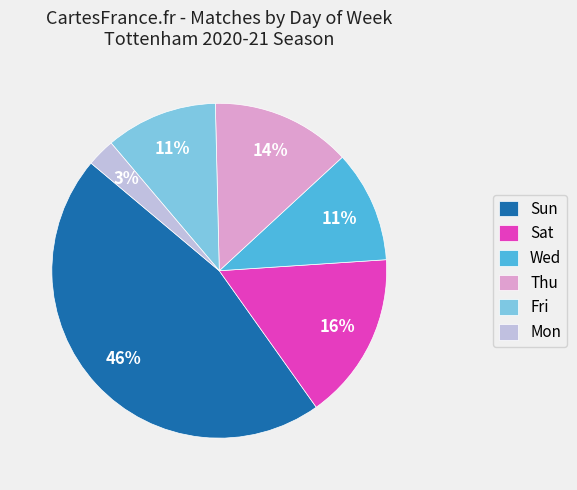

What percentage is the Sun slice, to the nearest percent?

46%